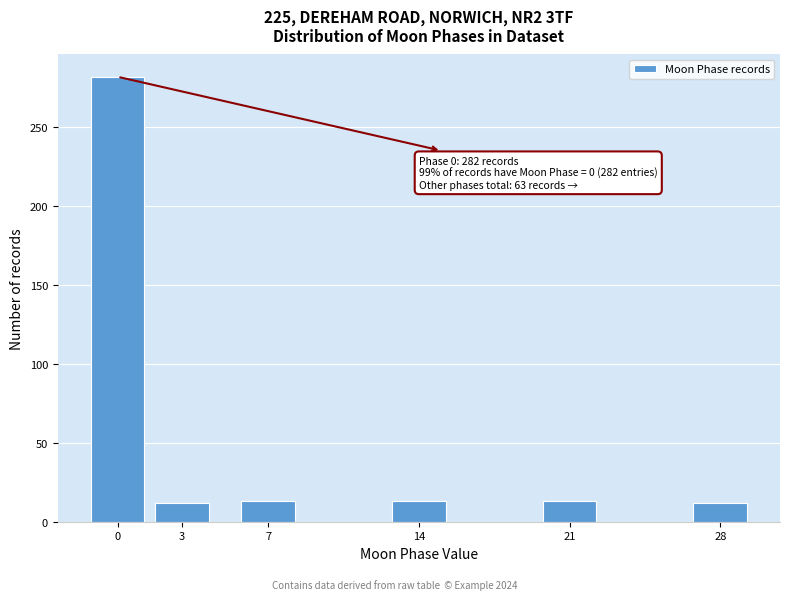

What is the ratio of the value at 14 to the value at 28?

1.1